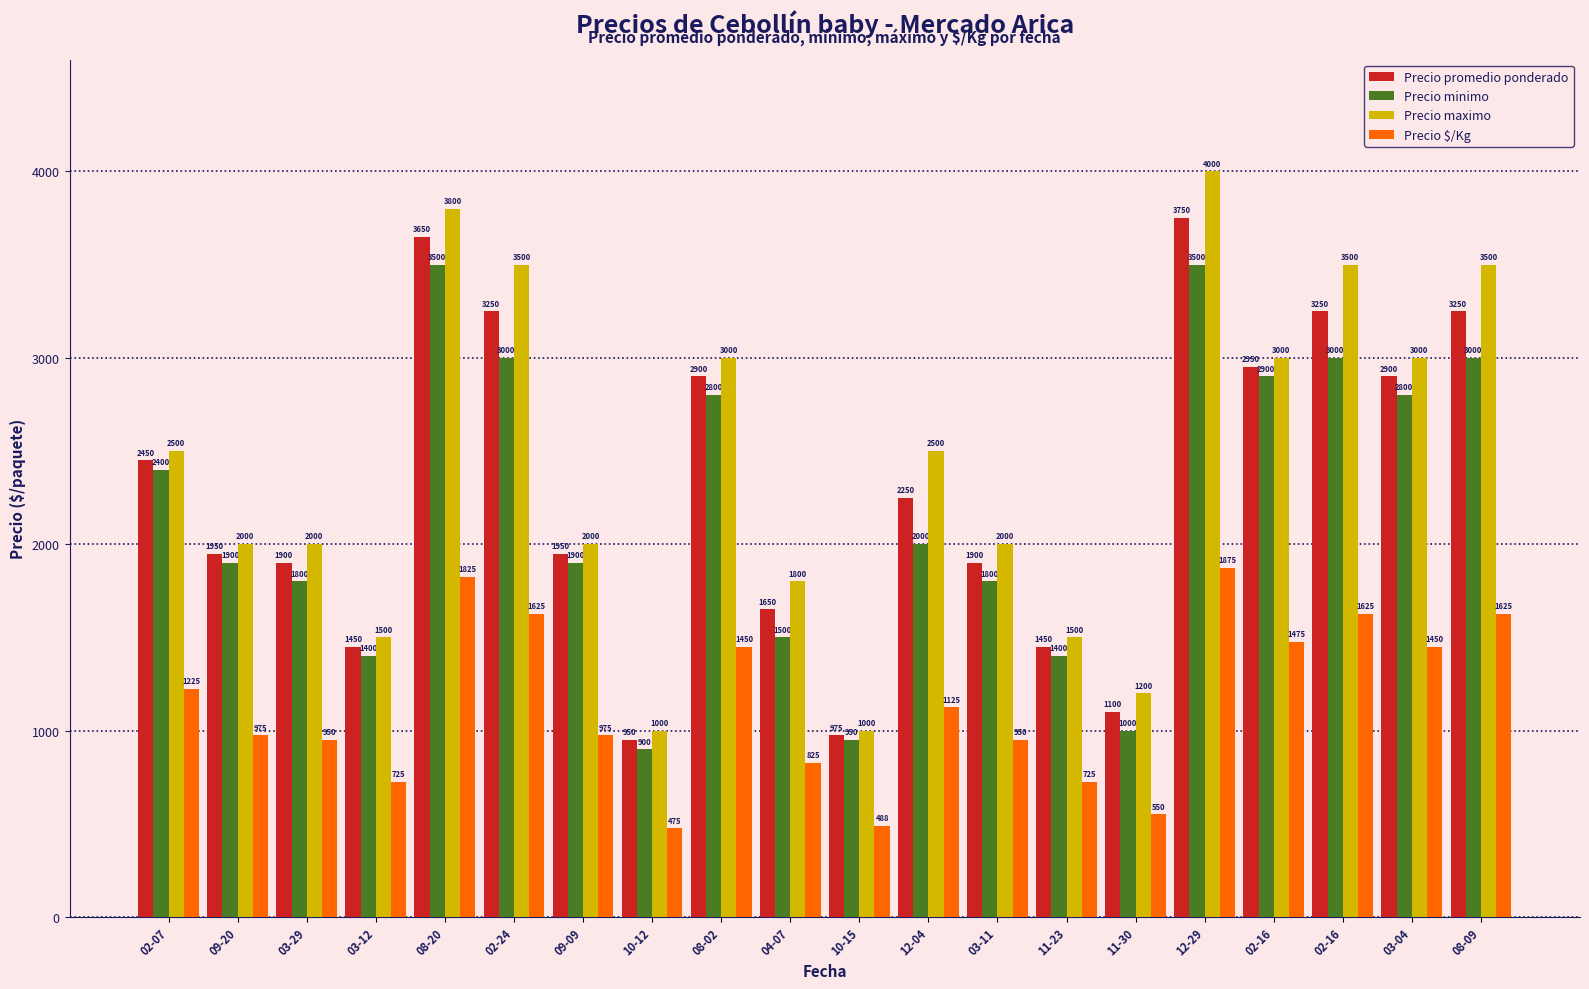

What is the maximum value shown in the chart?

4000